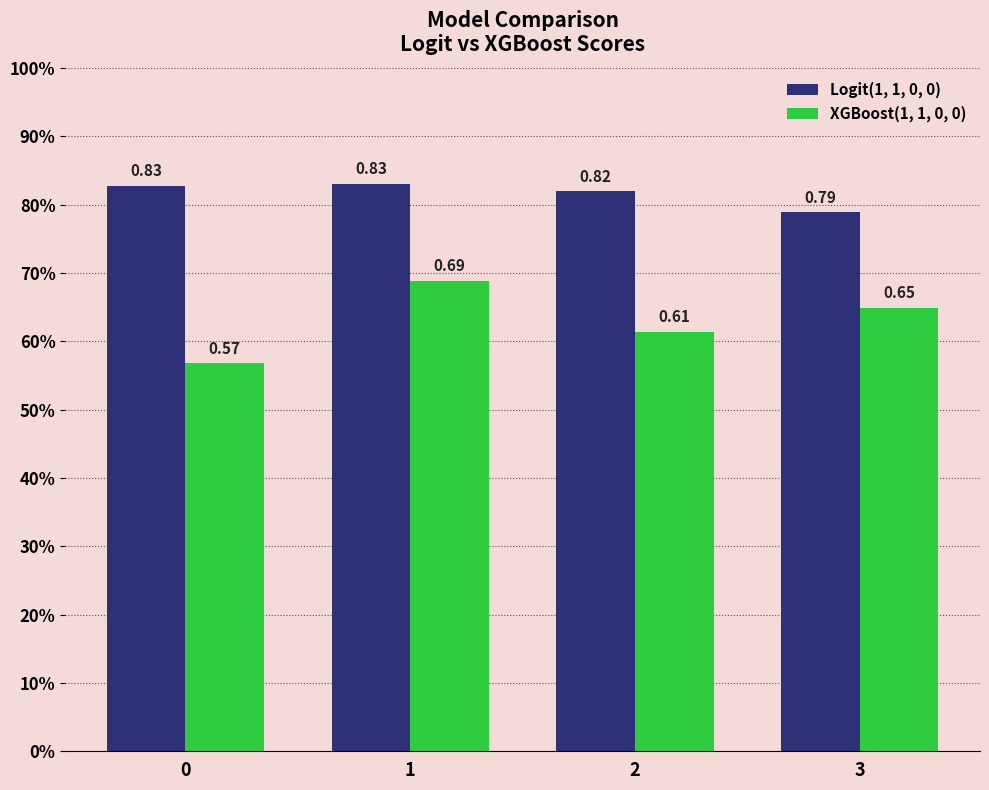

Which category has the highest value in the Logit(1, 1, 0, 0) series?

1